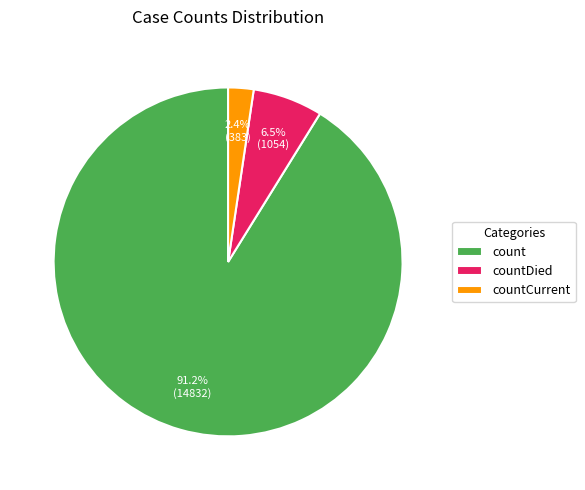

How many segments does this pie chart have?

3